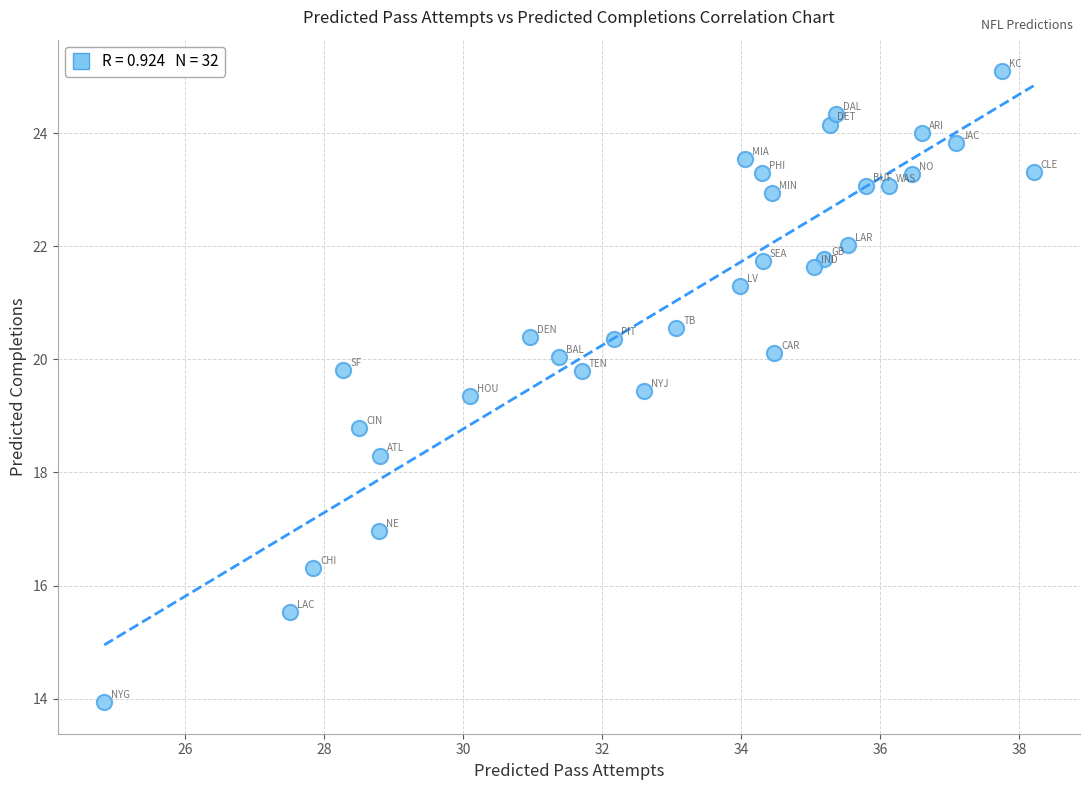

What is the range of Y values (max minus min)?

11.2